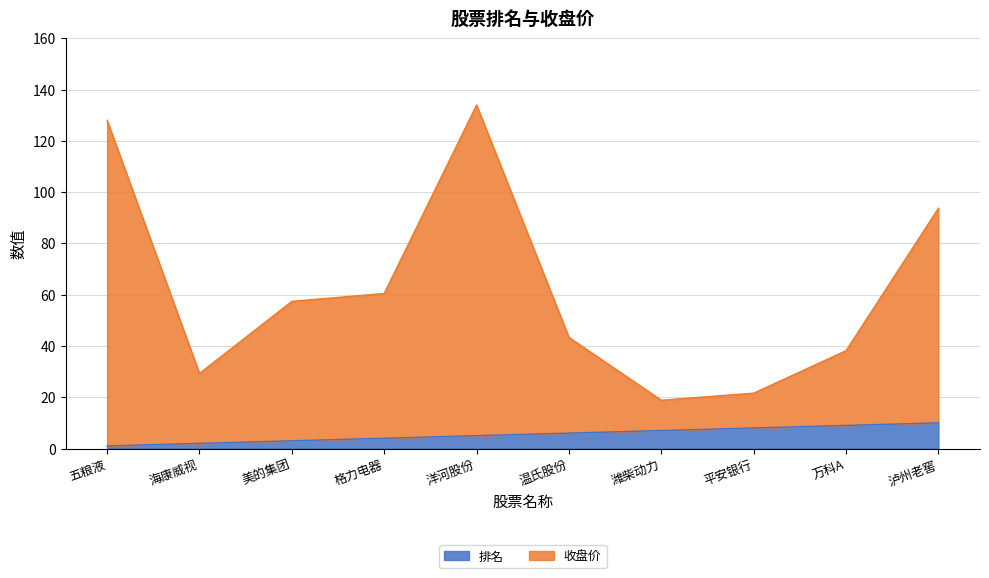

Between 潍柴动力 and 格力电器, which is larger?

潍柴动力